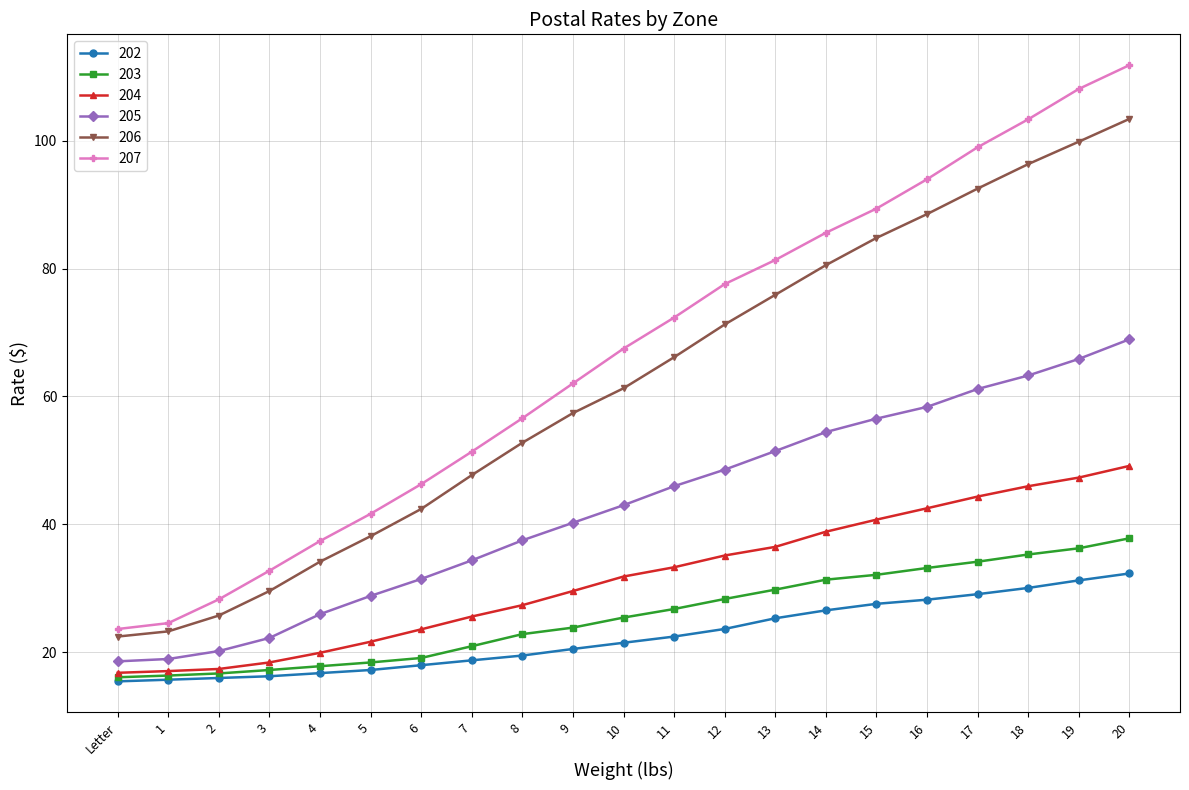

What is the spread (max minus min) of values at 9?

41.5